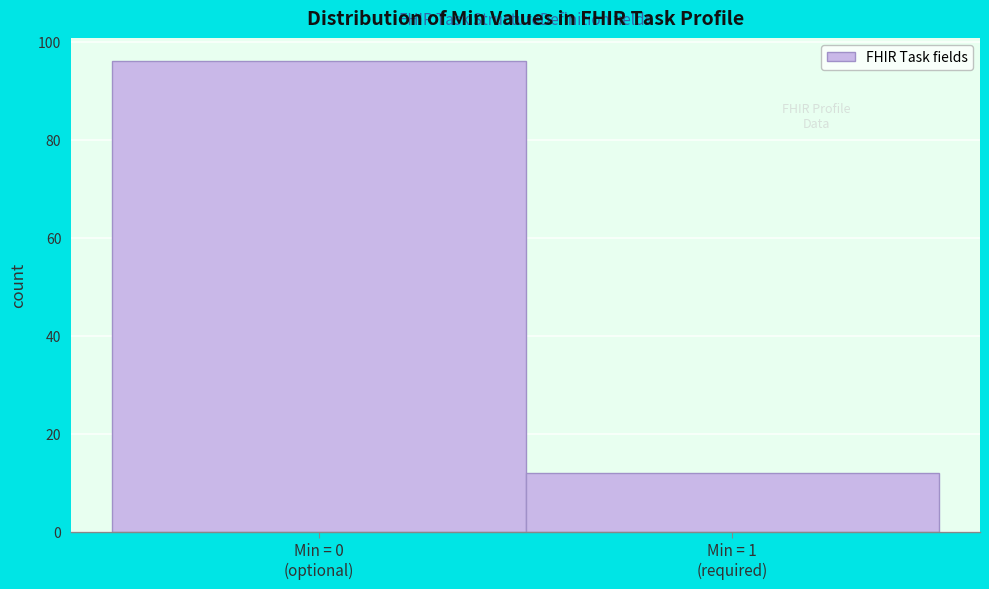

Reading right to left, transcribe all the data shown in this chart.

12	96